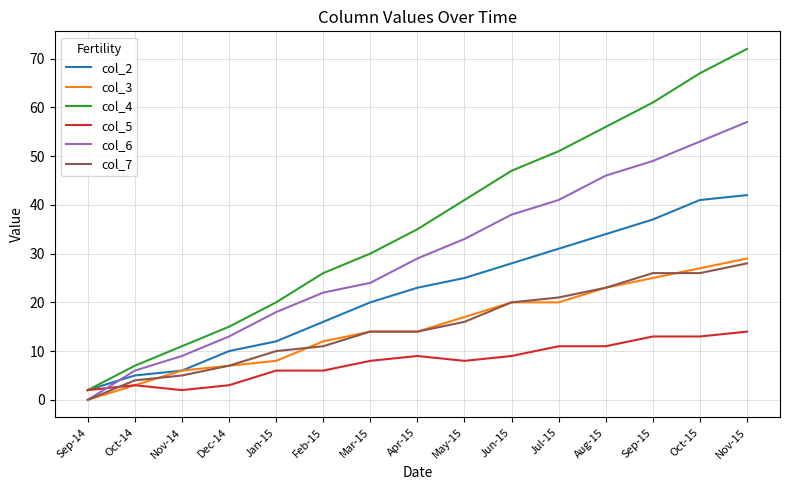

What is the difference between the col_3 values at Jan-15 and May-15?

9